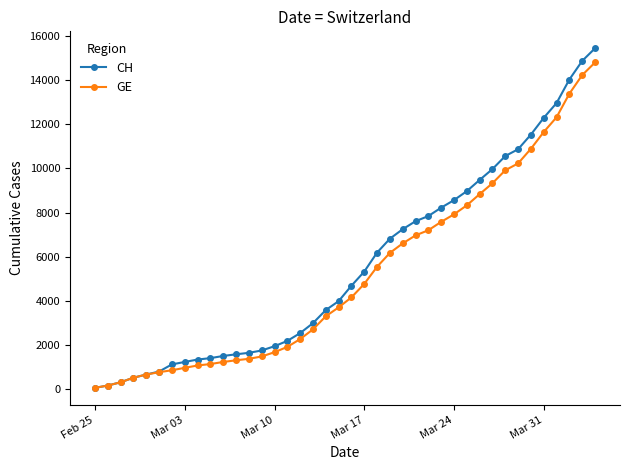

What is the greatest value displayed?

15433